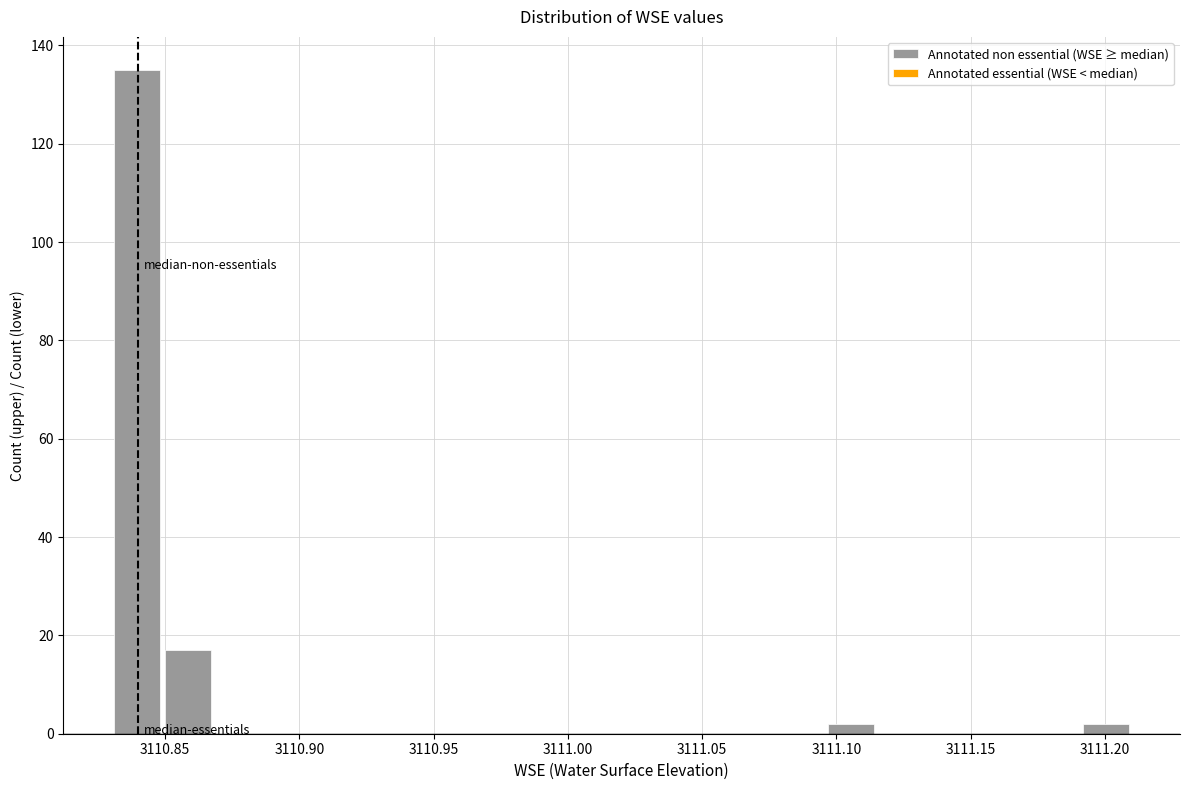

Around what value on the x-axis is the tallest bar? Give the approximate position of its centre, as read against the axis.

3110.840